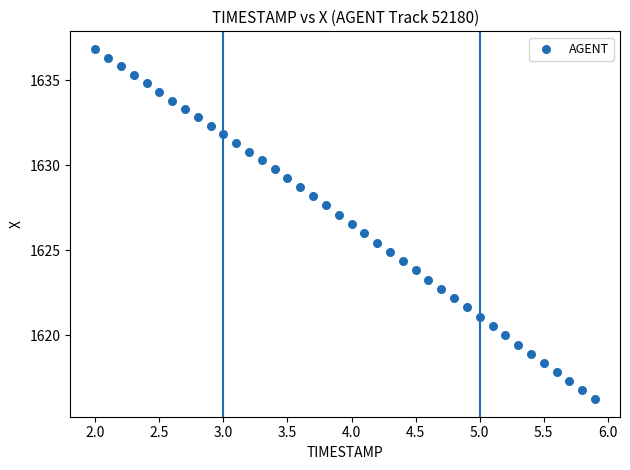

What is the range of X values (max minus min)?

3.9